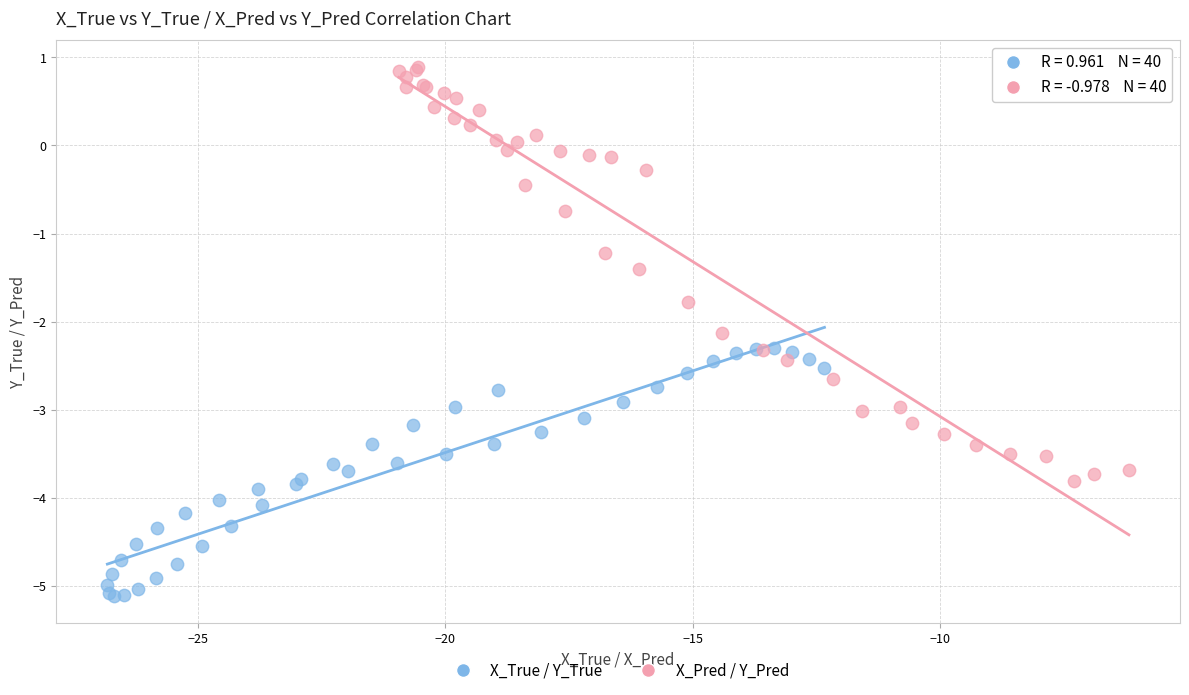

Which series contains the highest Y value?

X_Pred / Y_Pred